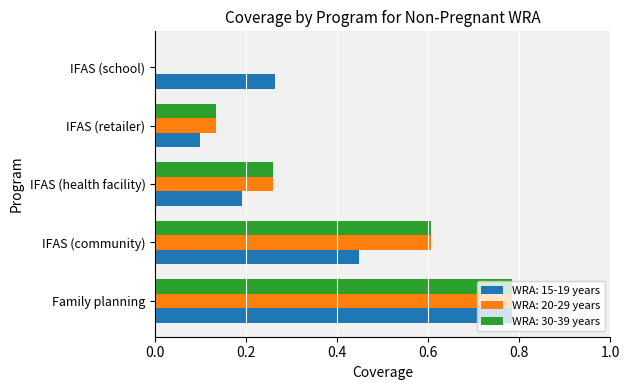

At which label does WRA: 30-39 years reach its peak?

Family planning